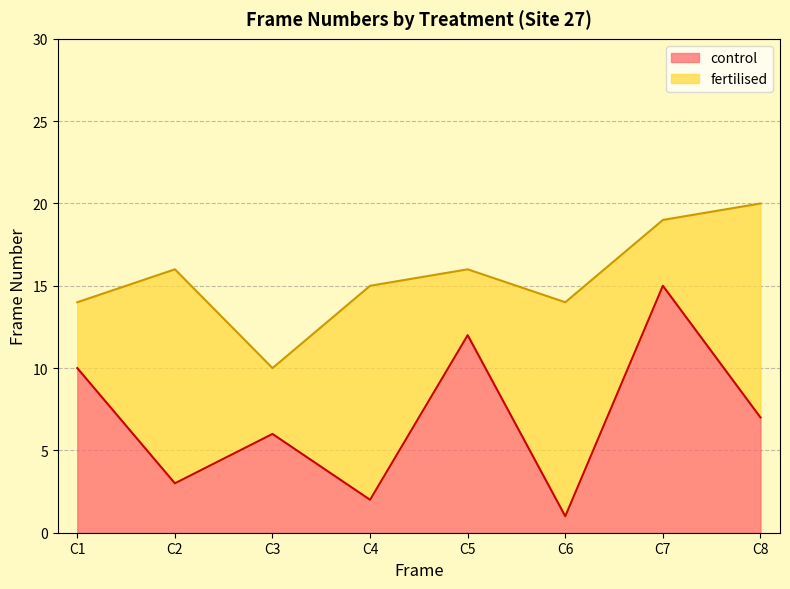

True or false: the data shows 0 at C6.

False